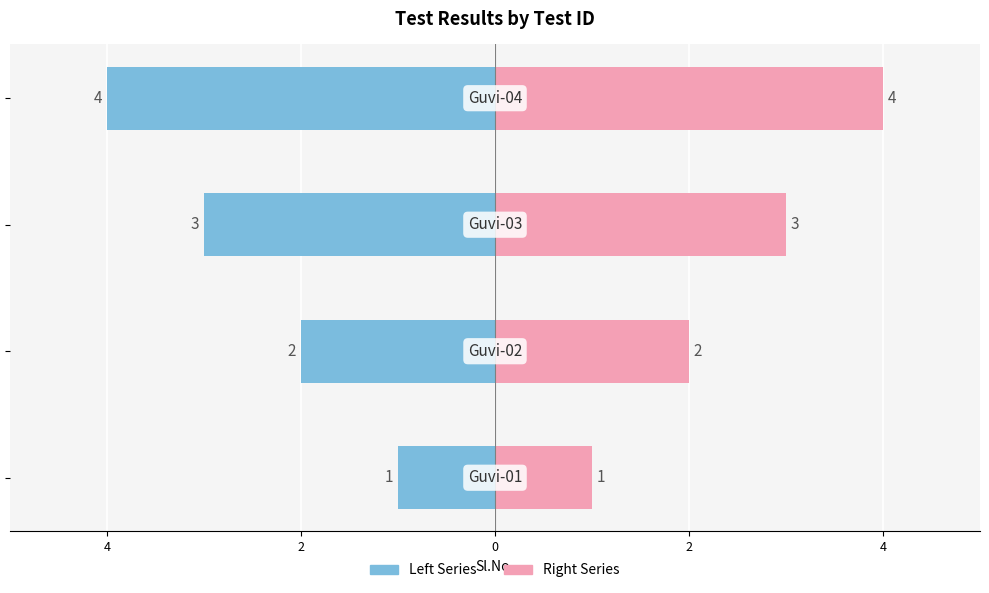

Which series has the largest total across all categories?

Sl.No. (Right)